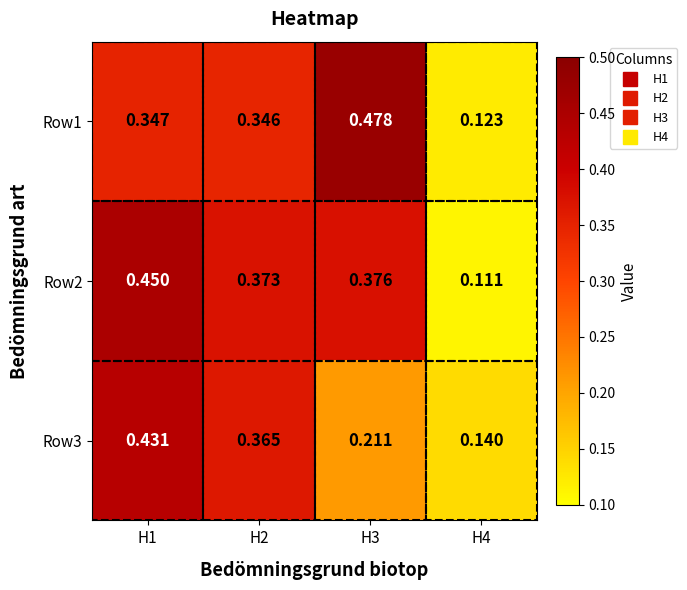

Is the value of Row3 at H4 greater than the value of Row2 at H2?

No